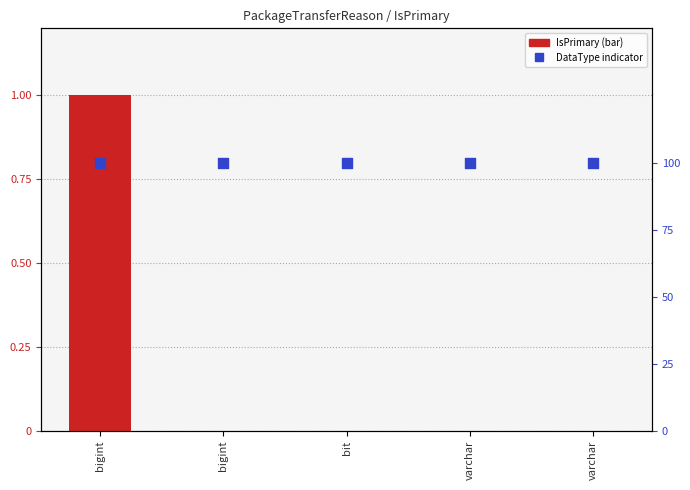

Which series reaches the maximum Y coordinate?

IsPrimary